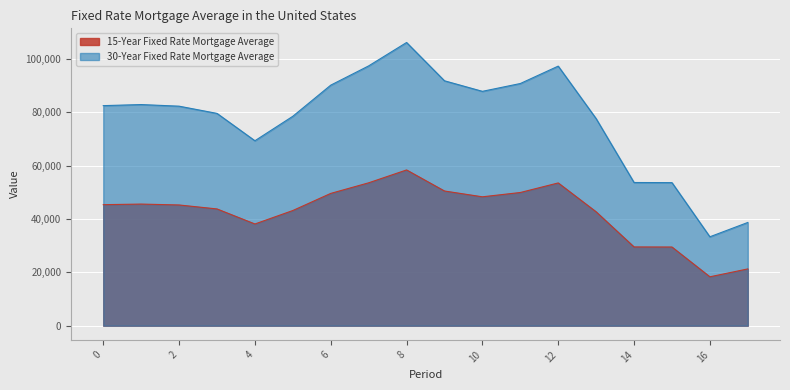

How many values are below 45353?

9